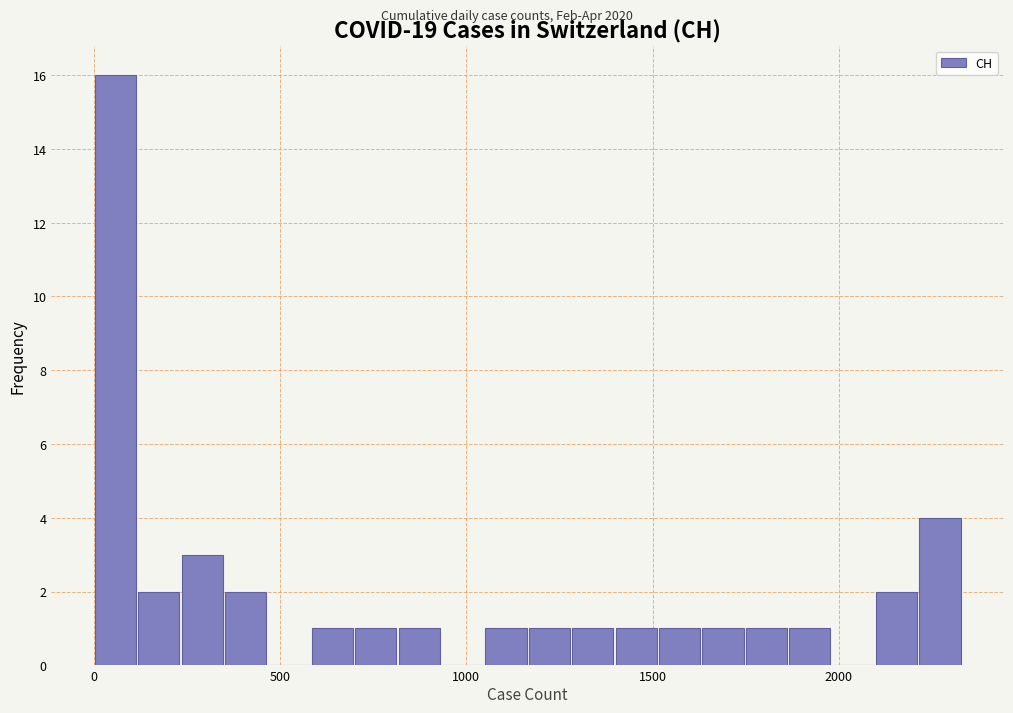

Around what value on the x-axis is the tallest bar? Give the approximate position of its centre, as read against the axis.

50